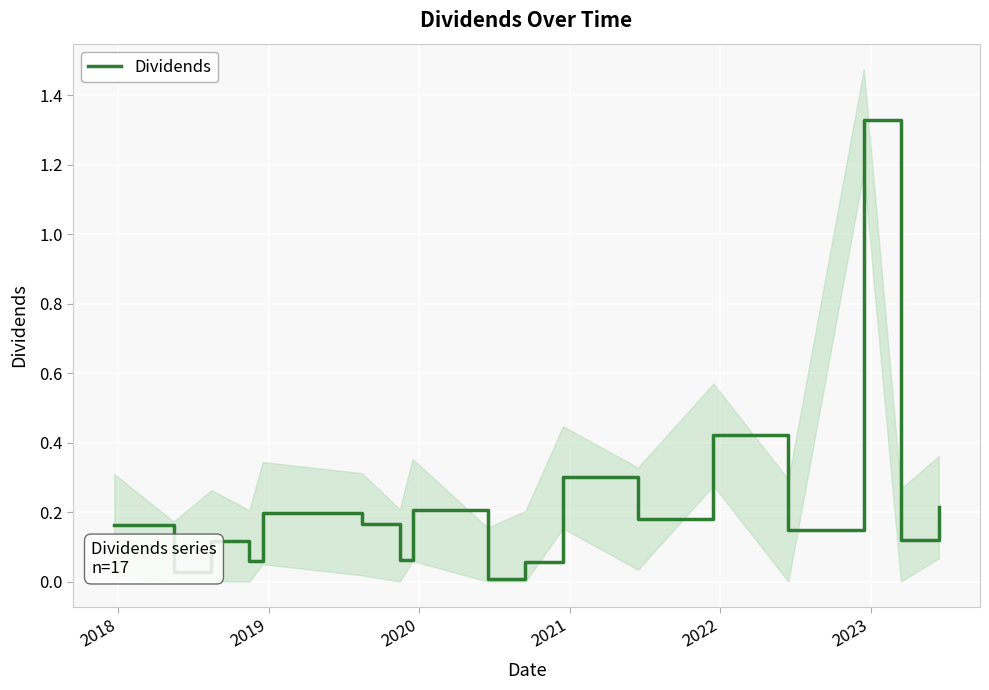

True or false: there are more than 1 points higher than both neighbors.

True